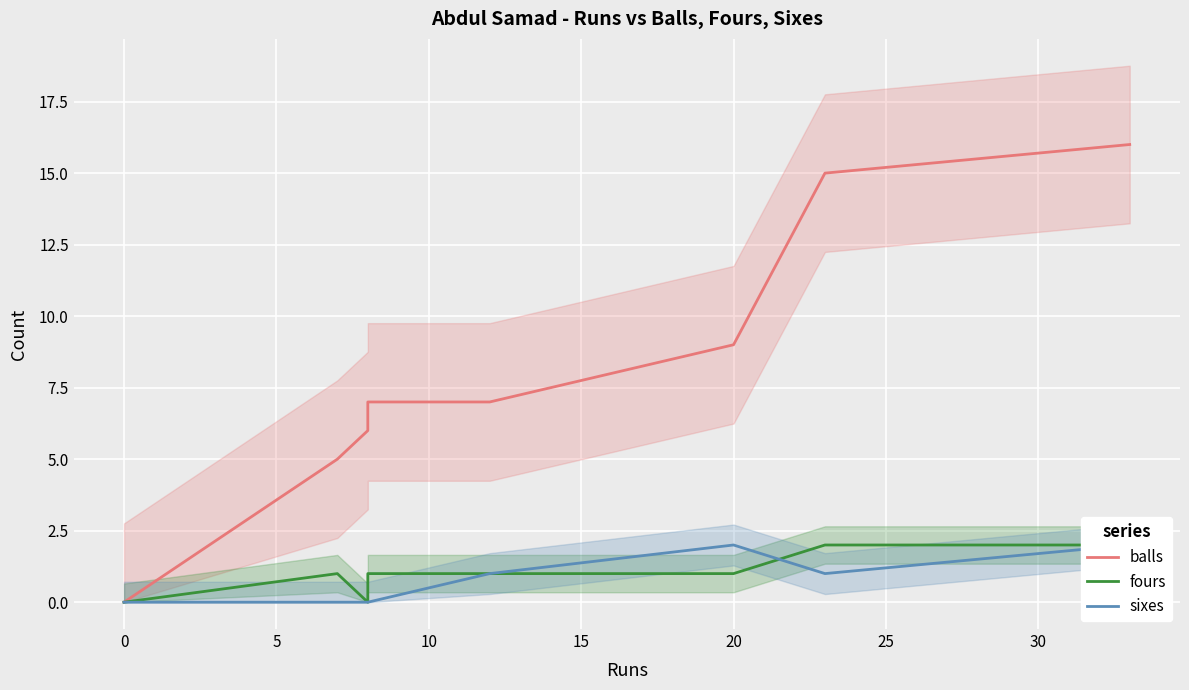

What position from the left is 10?

4